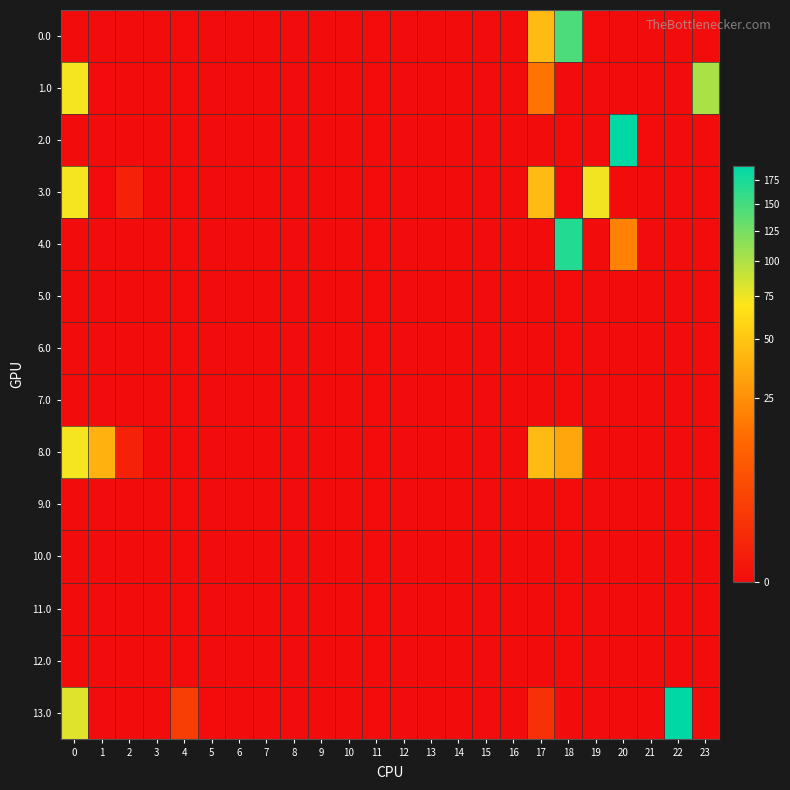

What is the difference between the highest and lowest values at 20?

189.2